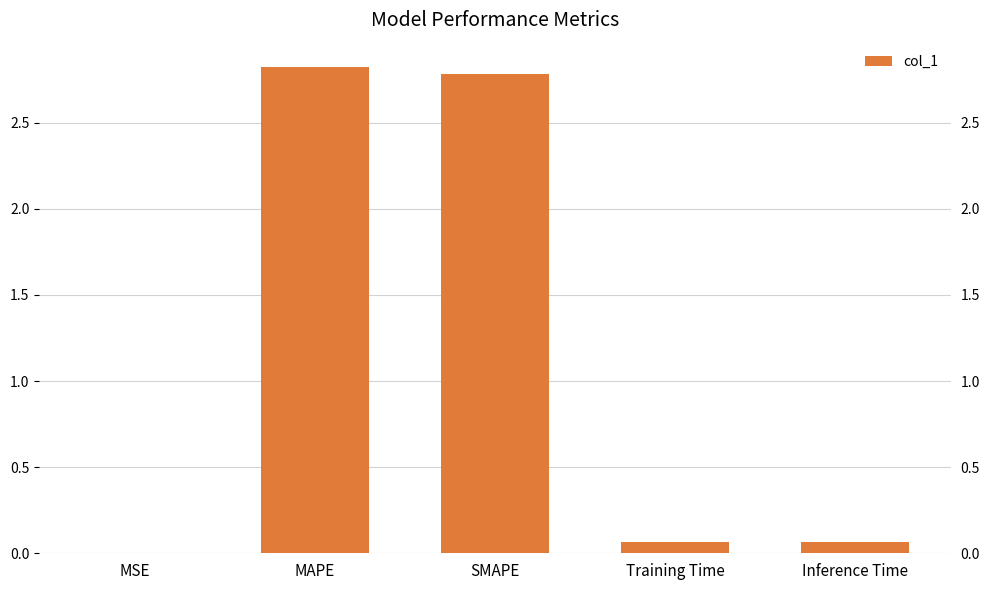

List the labels in order of value, largest first.

MAPE, SMAPE, Inference Time, Training Time, MSE